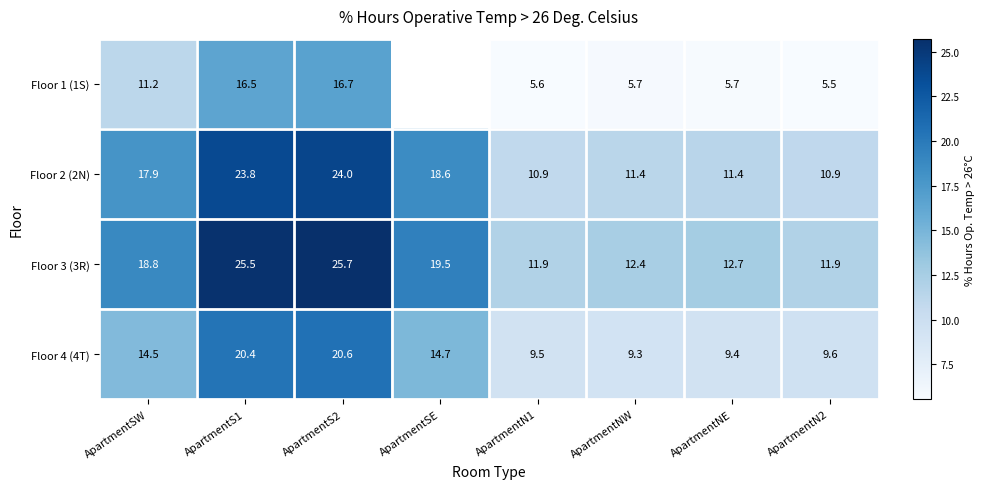

Which series changed the most between ApartmentSW and ApartmentS1?

Floor 3 (3R)